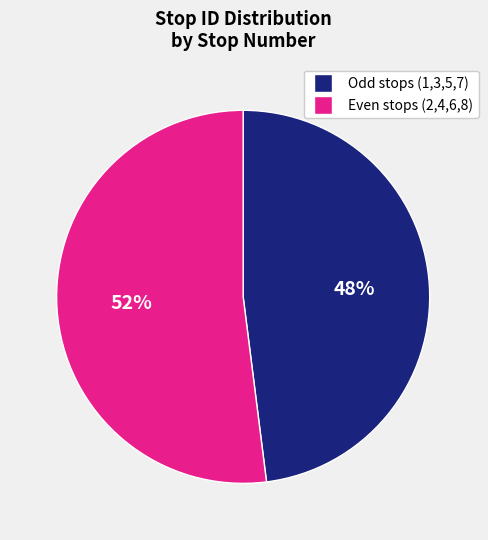

Is there a majority slice in this chart?

Yes